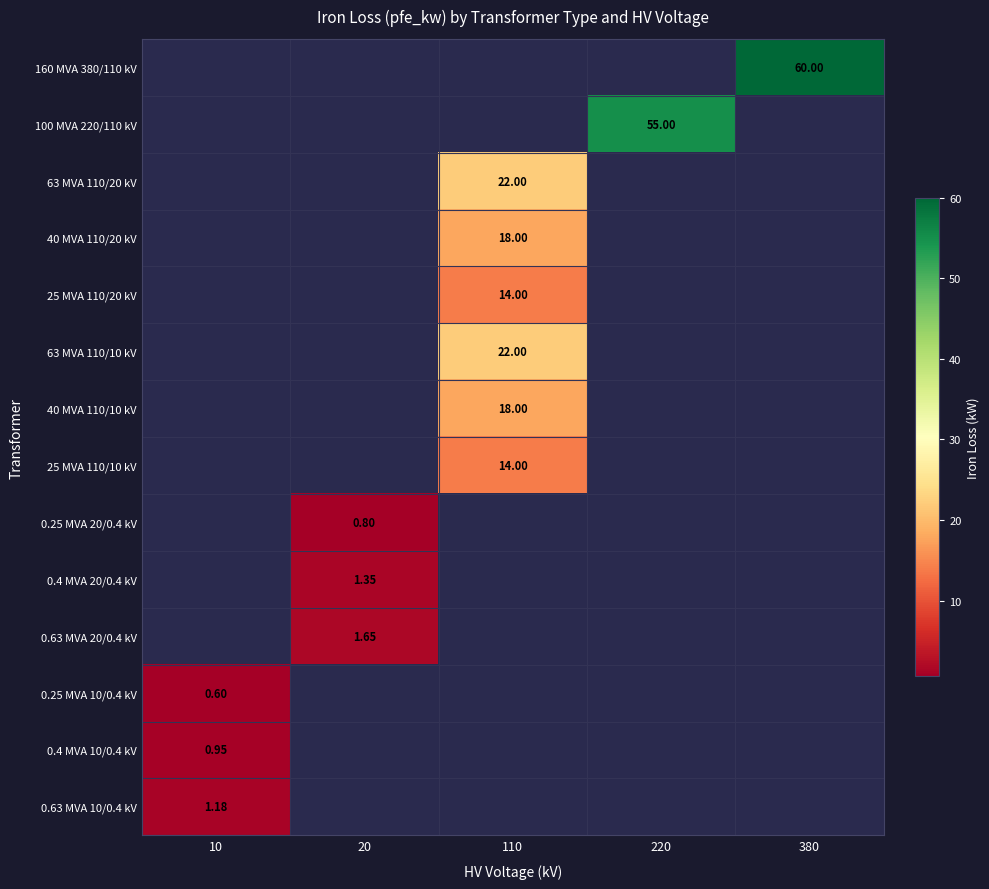

How many series are shown in this chart?

14